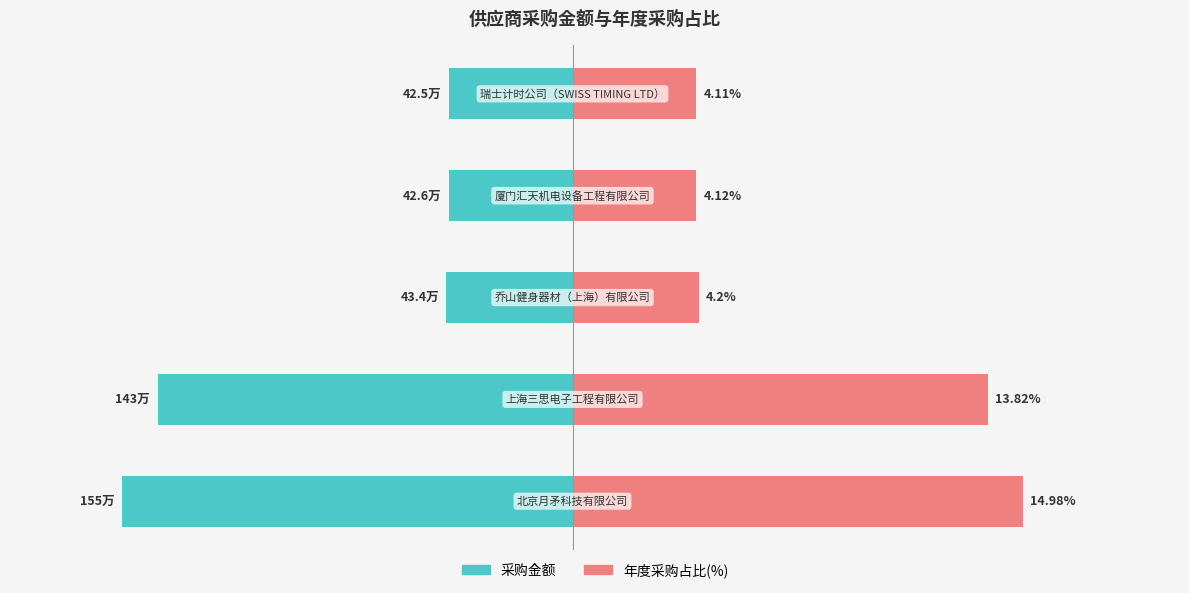

Are the bars grouped side by side (vs. stacked)?

Yes